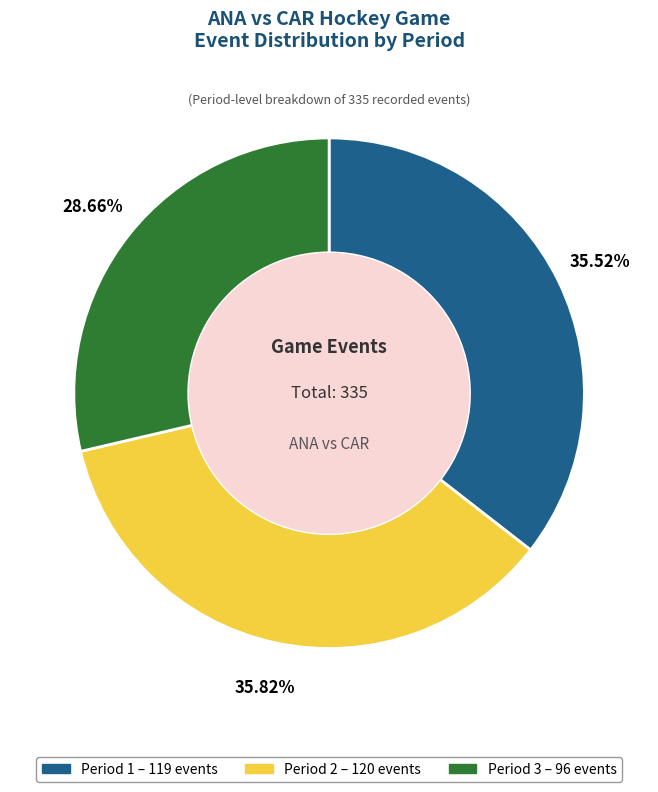

How many slices are in this pie chart?

3